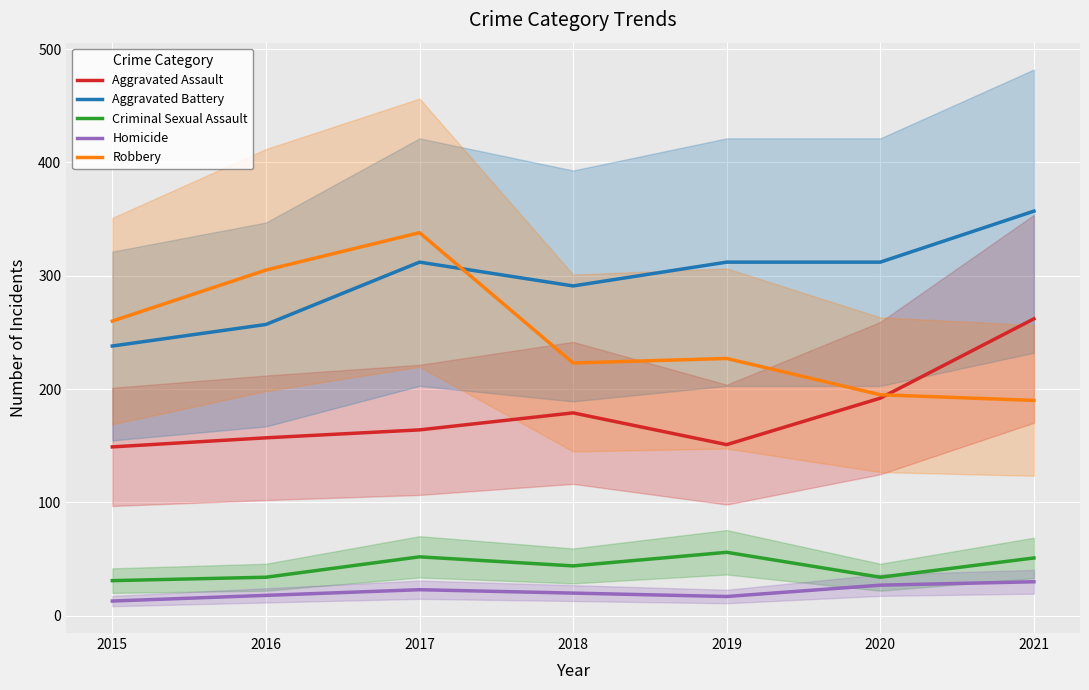

What is the approximate value of Aggravated Assault at 2020?

192